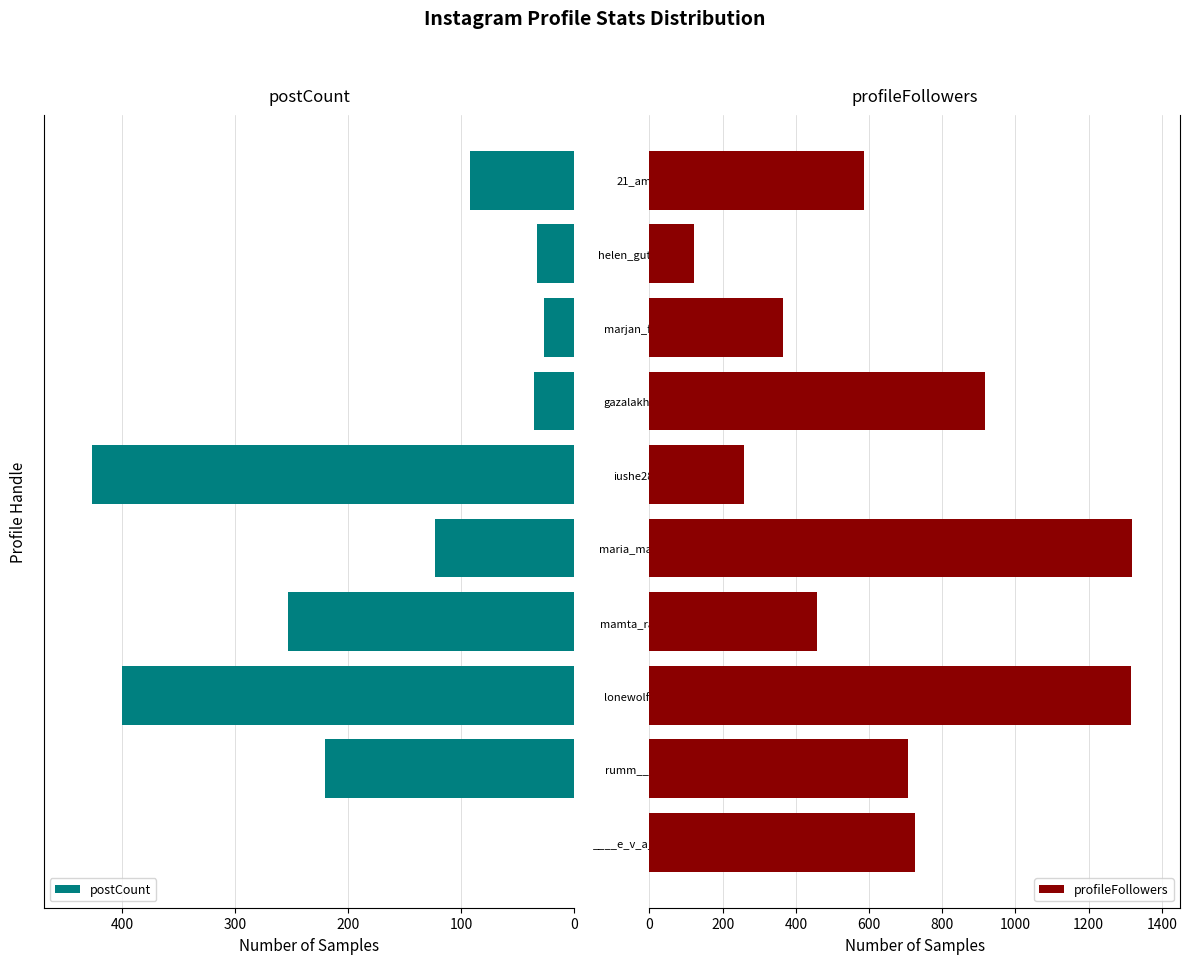

Read the profileFollowers value at lonewolfdiary, to the nearest 50.

1300